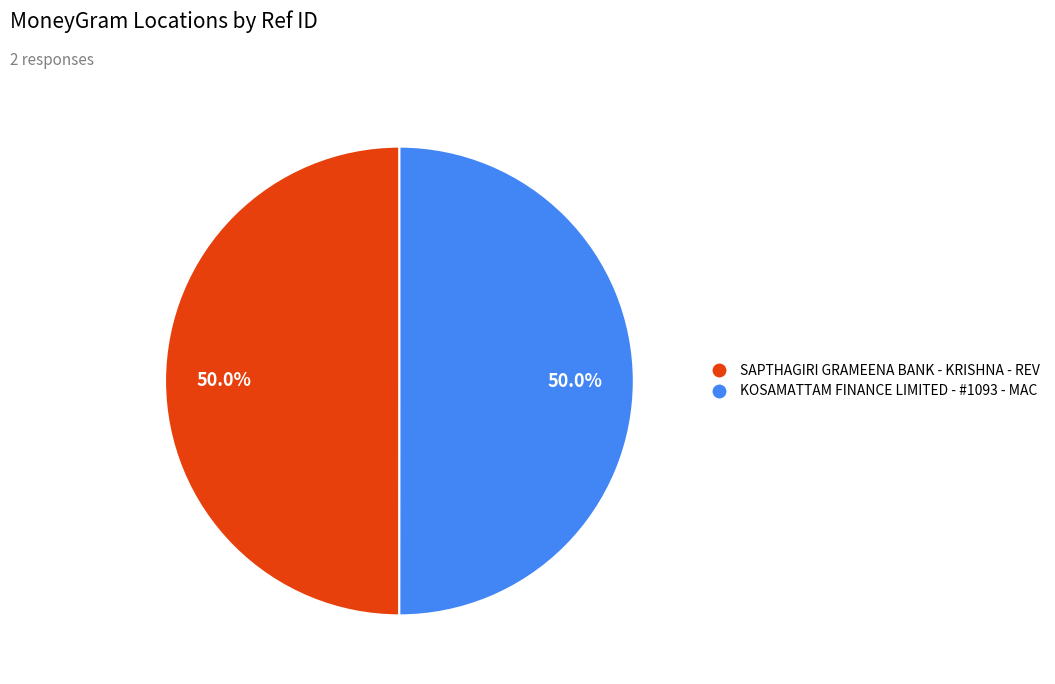

What is the total percentage of KOSAMATTAM FINANCE LIMITED - #1093 - MAC and SAPTHAGIRI GRAMEENA BANK - KRISHNA - REV?

100.0%